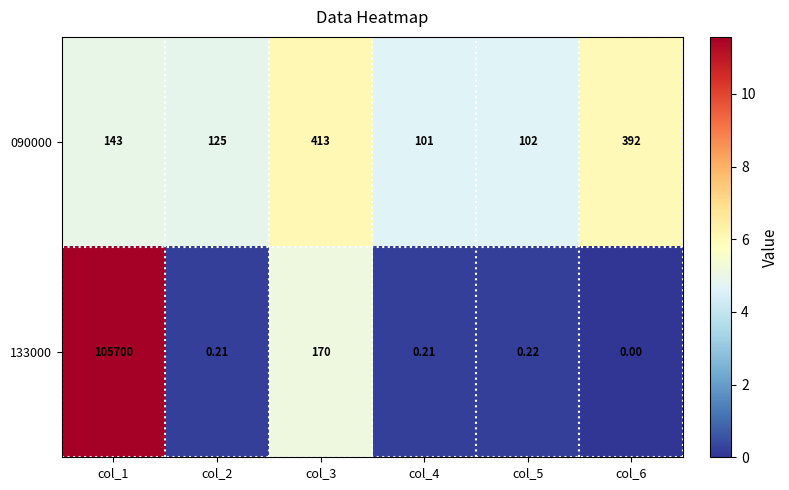

How many categories are shown in the chart?

6